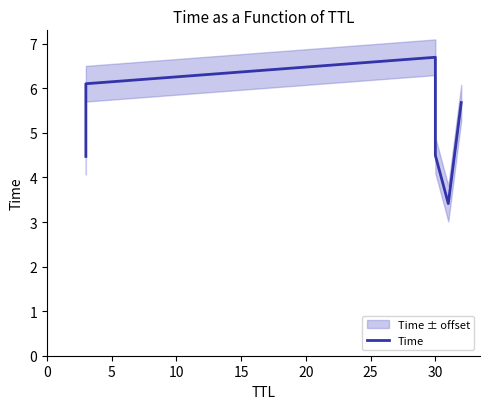

What is the value of the 6th point from the left?

5.7